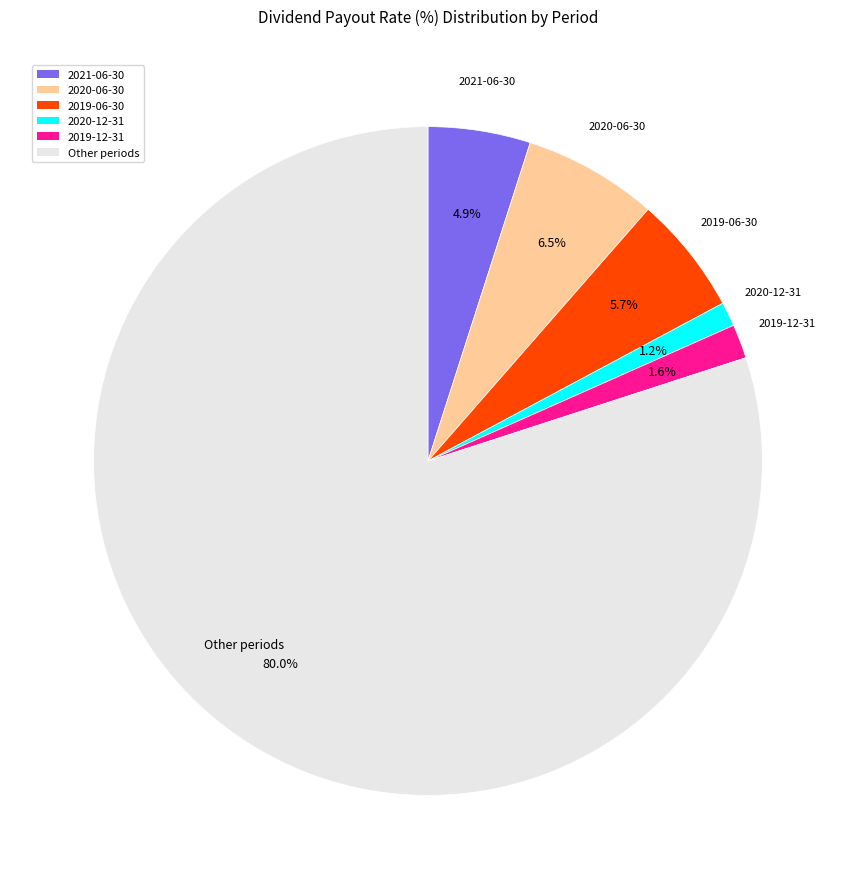

How many slices are in this pie chart?

6